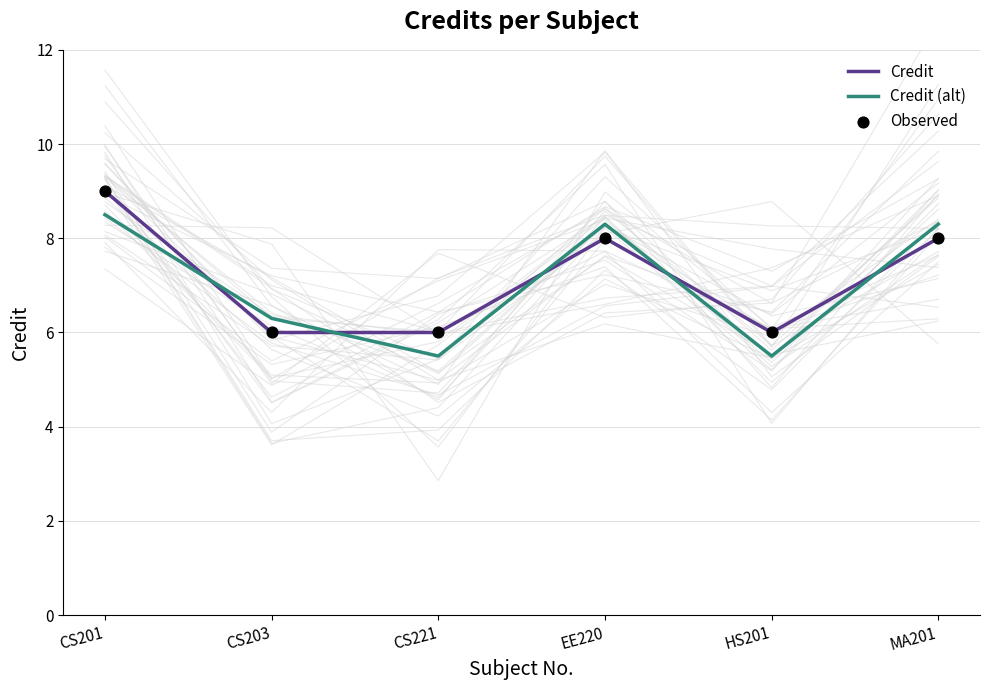

Which series reaches the minimum Y coordinate?

Credit (alt)